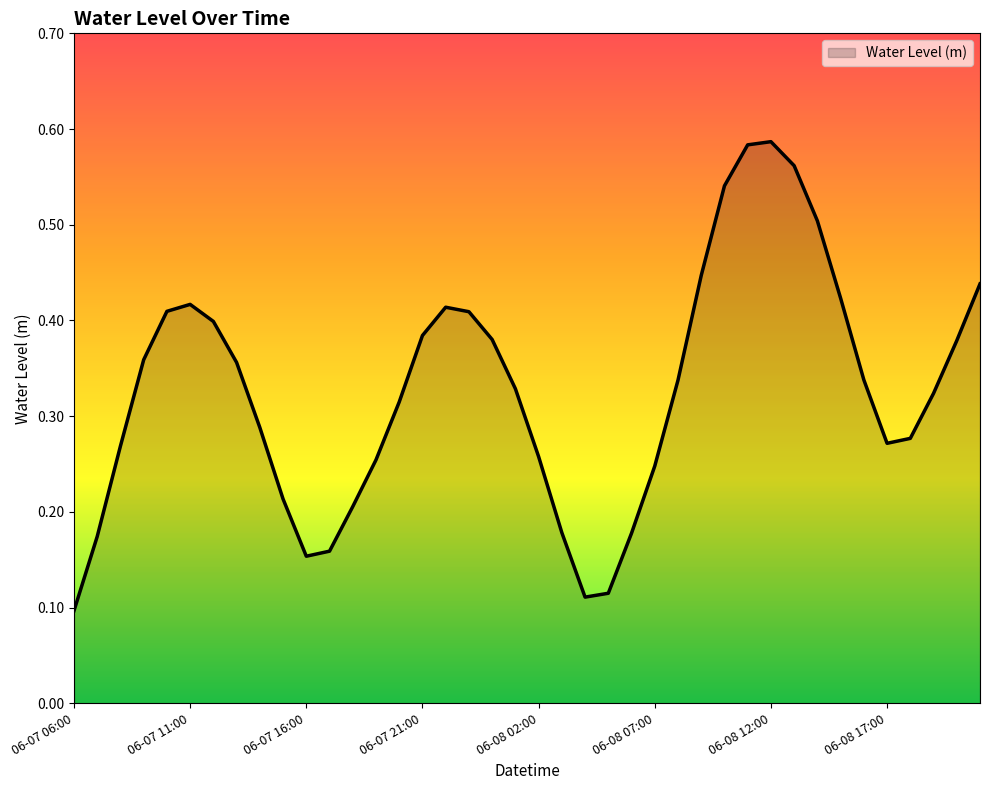

What is the difference between the maximum and minimum values?

0.5